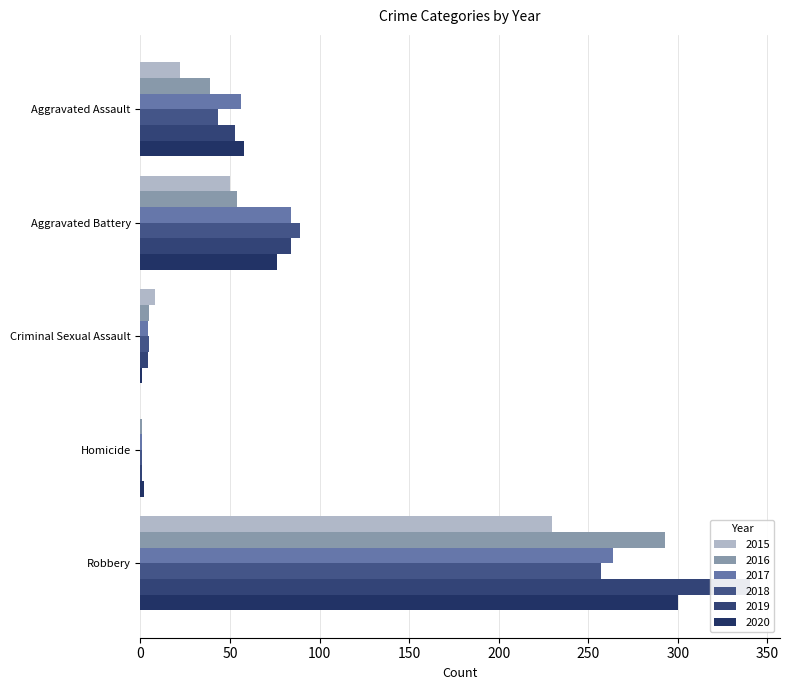

Which category has the lowest value in the 2020 series?

Criminal Sexual Assault